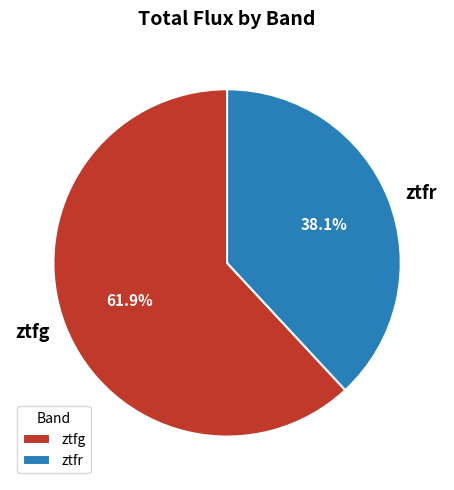

What is the smallest slice in the pie chart?

ztfr